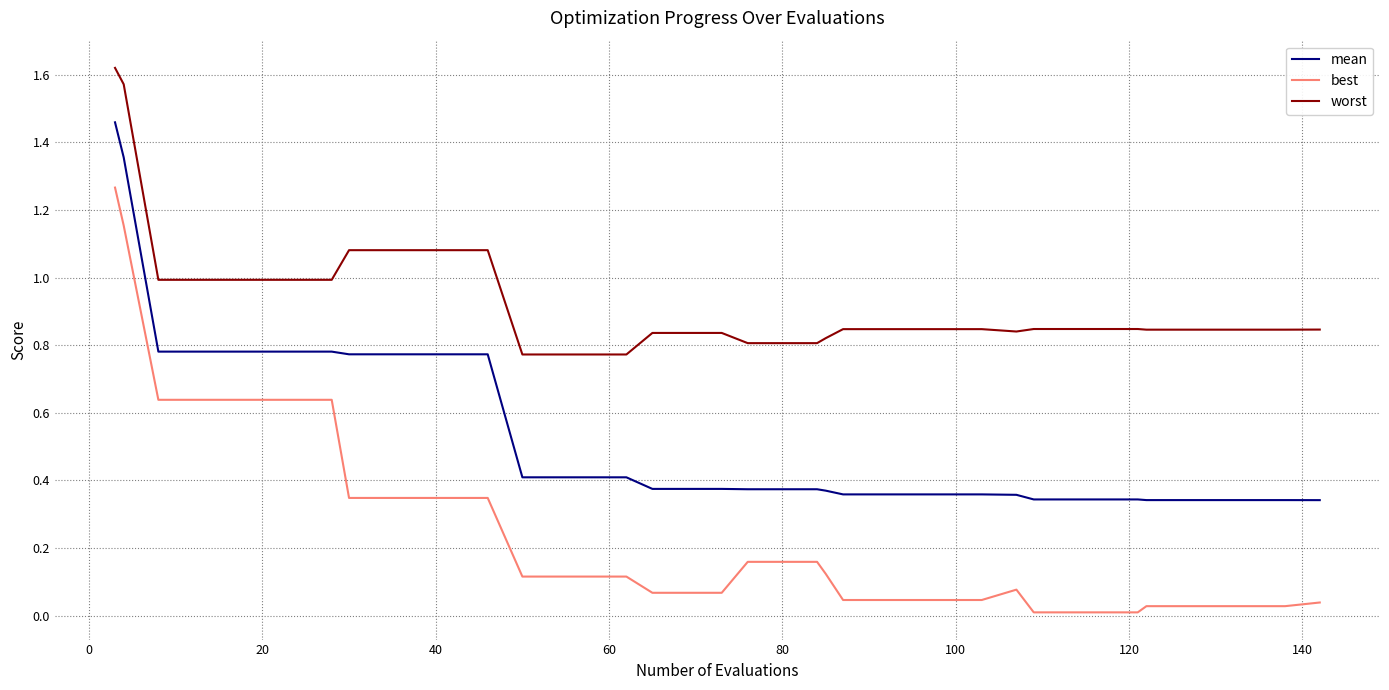

List the series in order of their peak value, highest first.

worst, mean, best